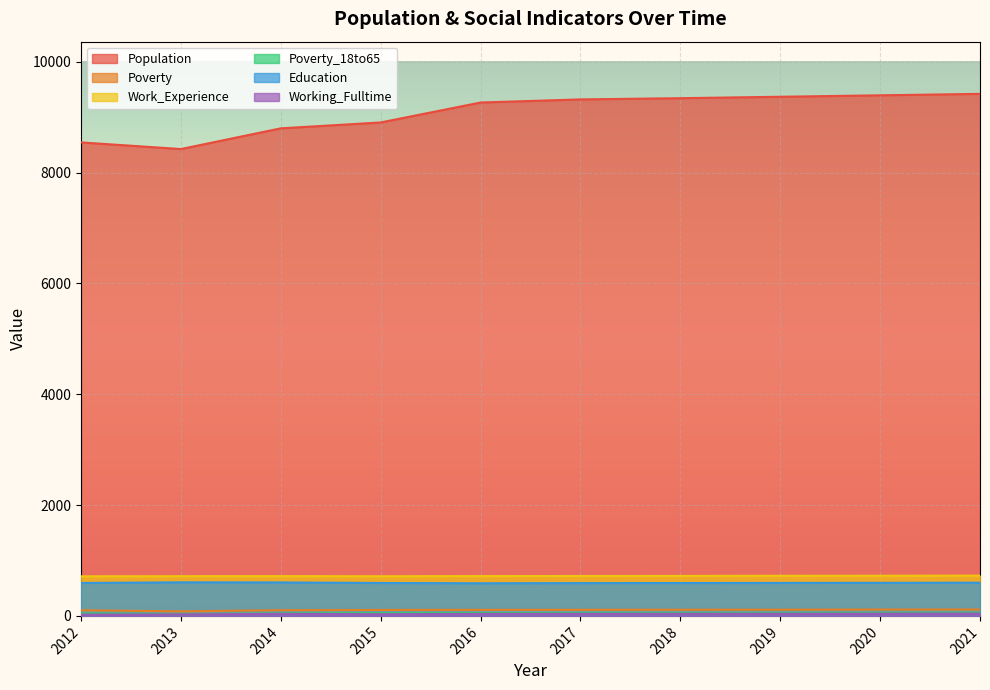

At which category does the chart reach its peak across all series?

2021